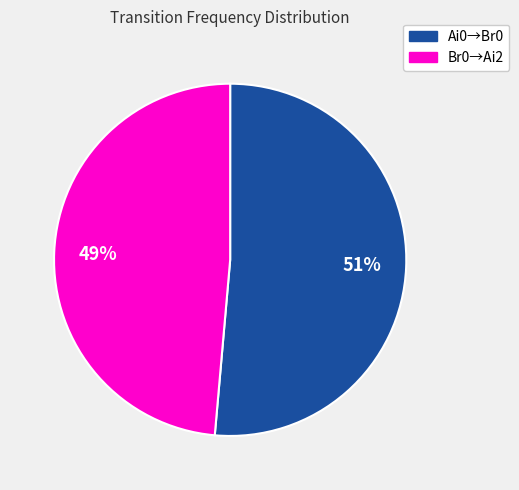

Does any single category account for the majority?

Yes